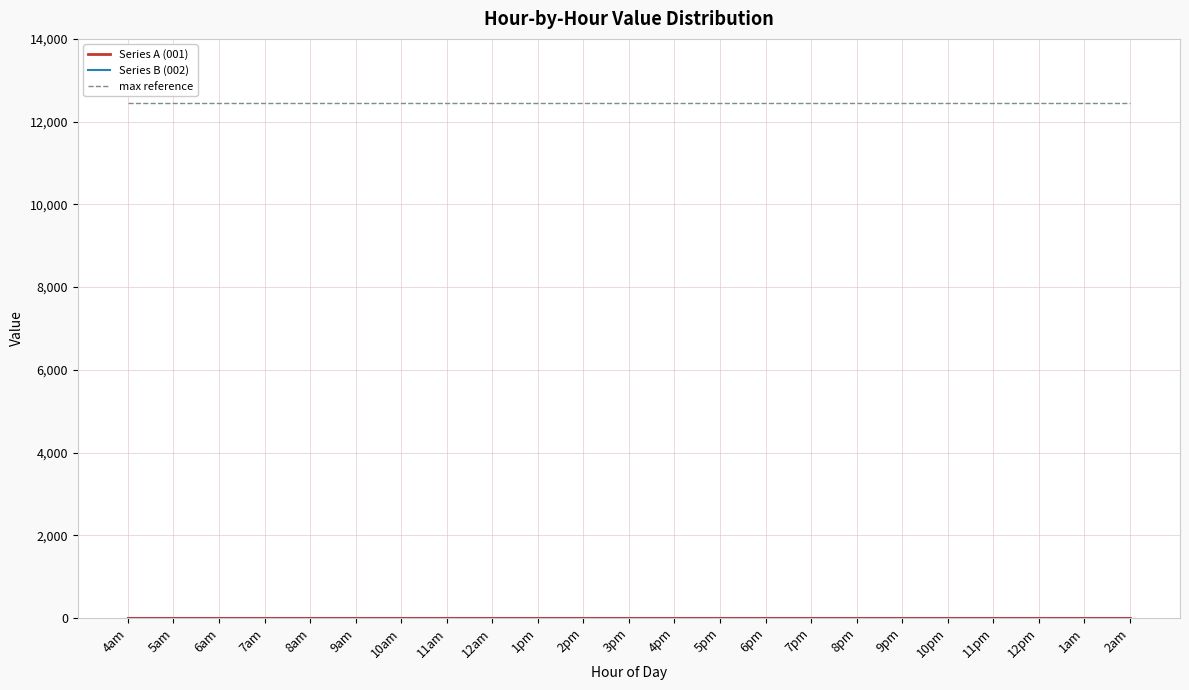

Rank the series by their maximum value, from highest to lowest.

max reference, Series A (001), Series B (002)